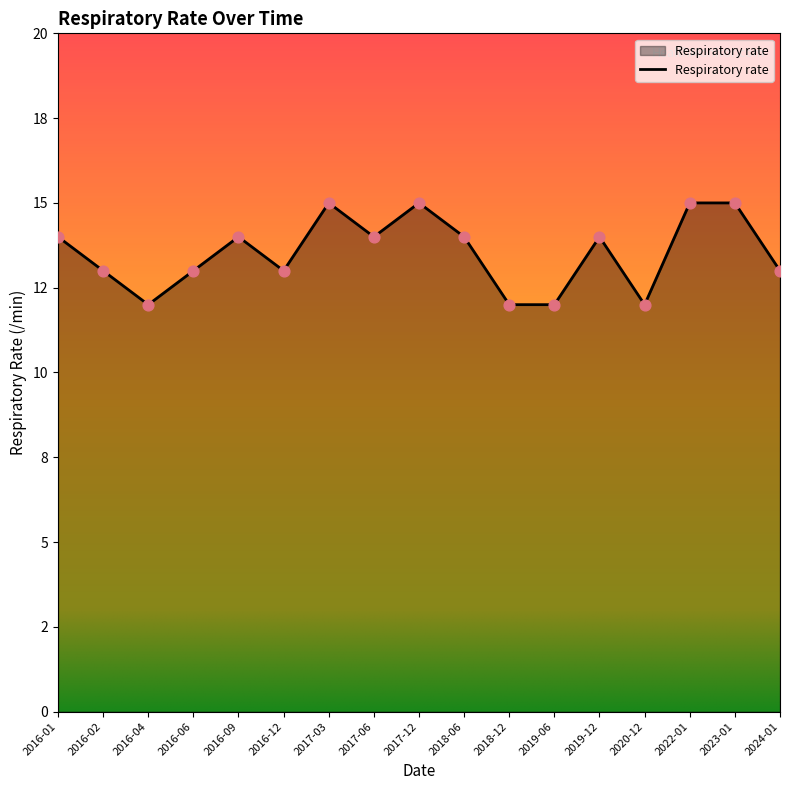

Approximately how many times larger is the value at 2019-12 compared to 2018-06?

1.0